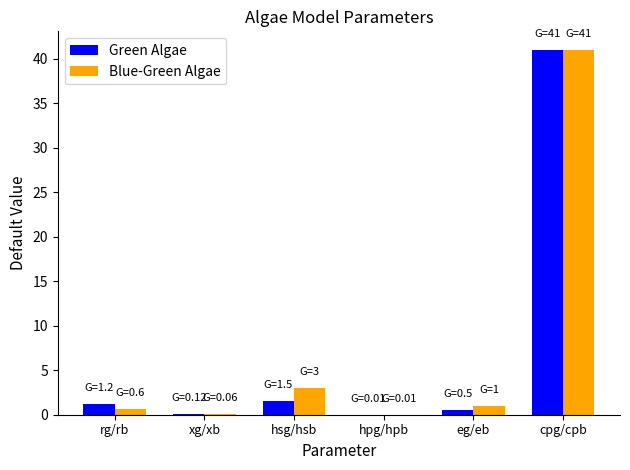

At which label is Blue-Green Algae closest to 20?

hsg/hsb